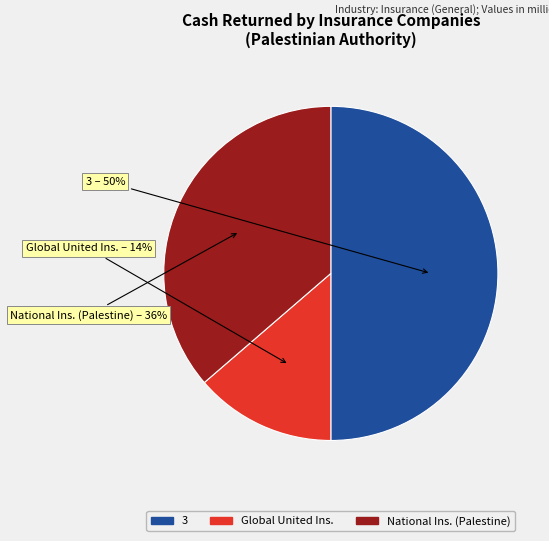

True or false: National Ins. (Palestine) accounts for 45% of the total.

False